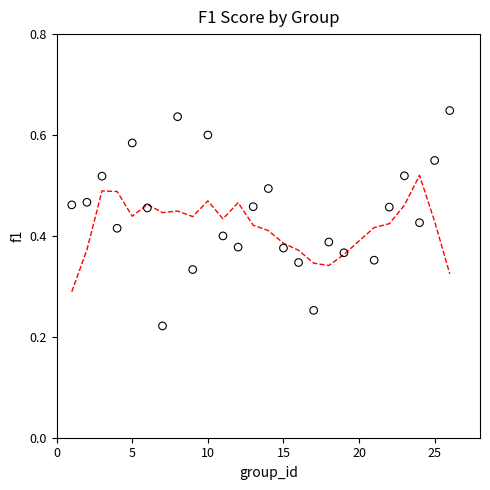

What is the range of X values (max minus min)?

25.0